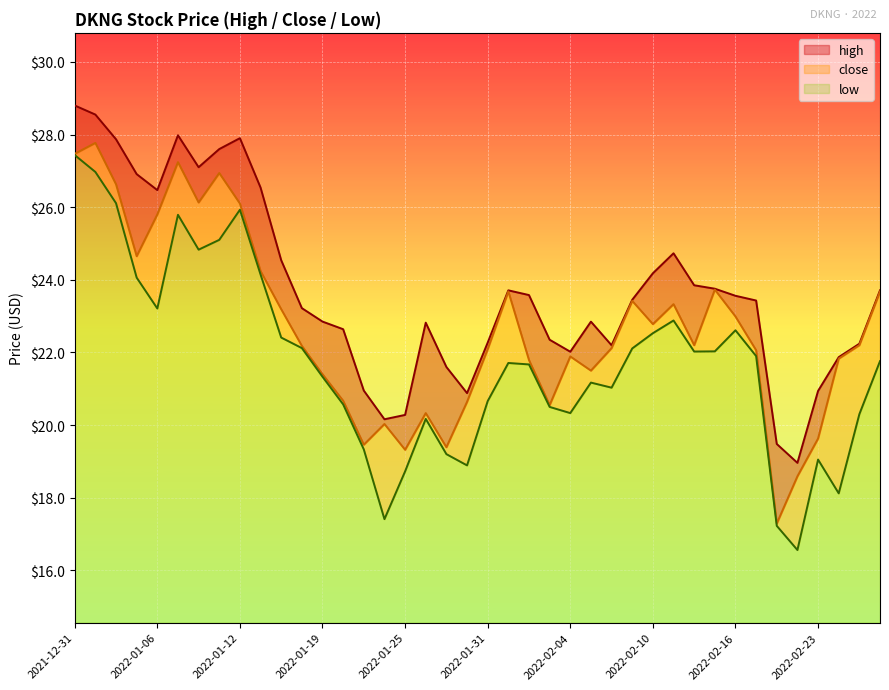

Rank the series at 2022-01-20 from highest to lowest value.

high, close, low